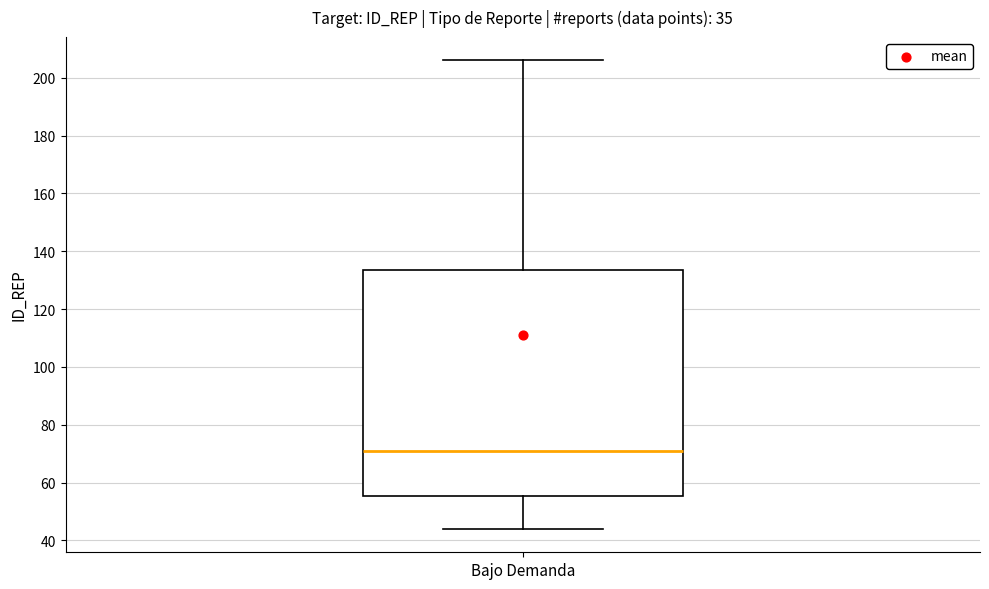

Read this box plot against the y-axis: the position of the median line, the range covered by the box, and the ends of both whiskers. The values are not printed on the chart, so give them approximately, as read against the axis.

median 72, box 56 to 134, whiskers 44 to 206